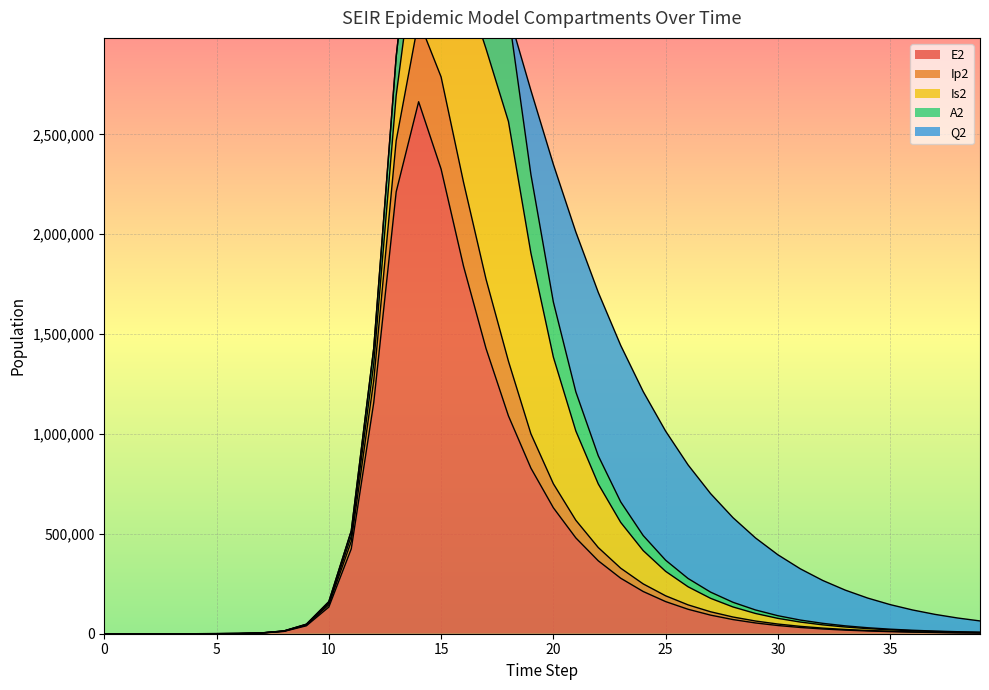

List the series in order of their peak value, highest first.

E2, Is2, Q2, A2, Ip2